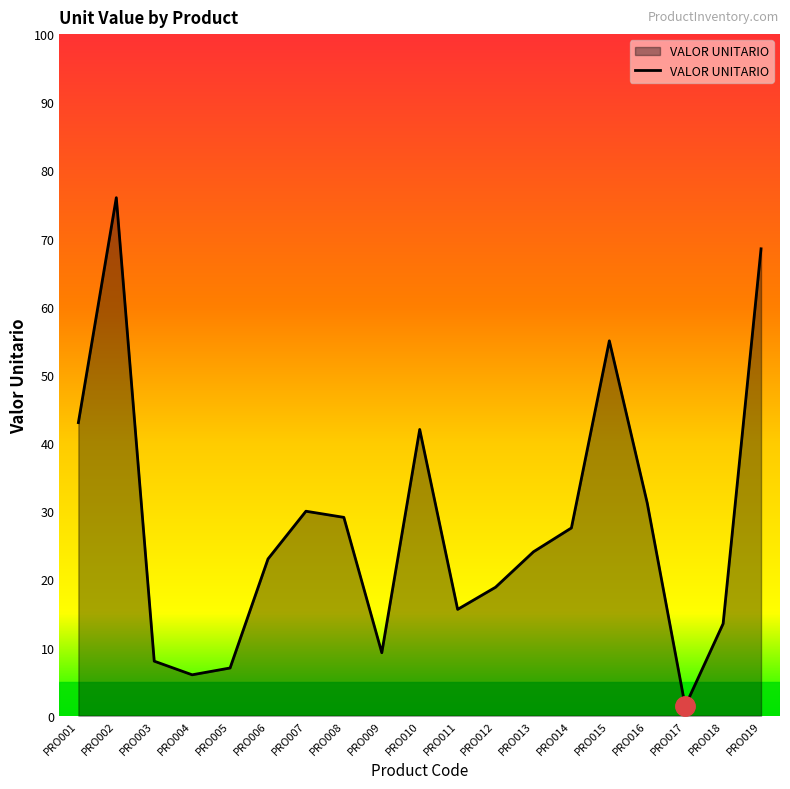

What is the change in value from PRO013 to PRO014?

+3.5